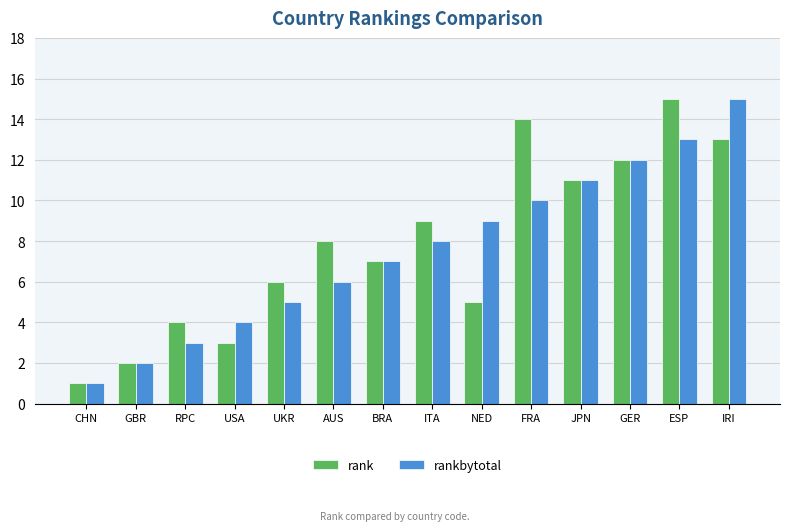

Which series has the largest total across all categories?

rank